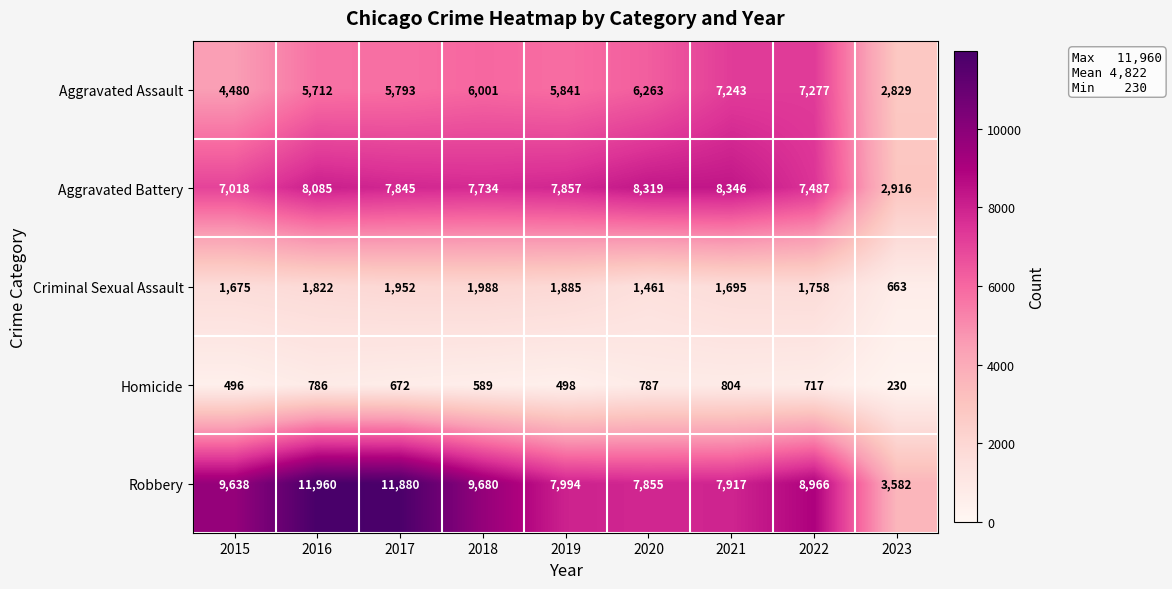

True or false: Homicide has a value of 309 at 2019.

False